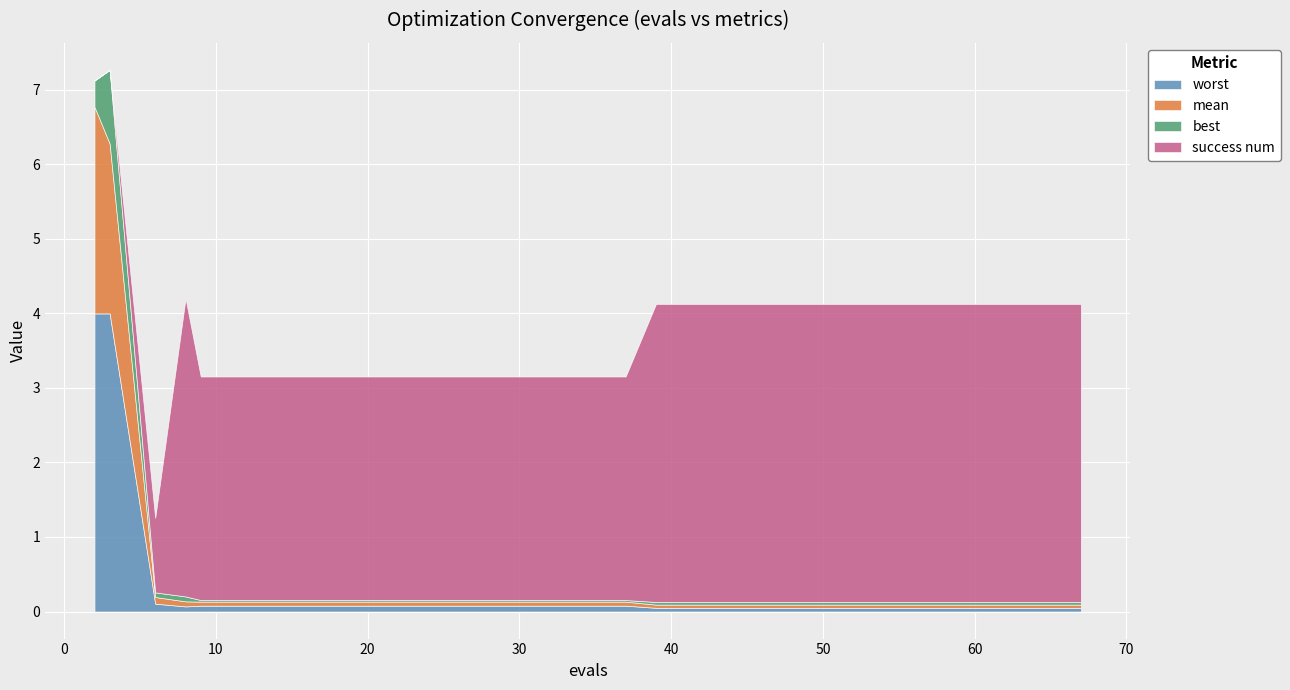

What is the difference between the second highest and minimum values in the mean series?

2.2